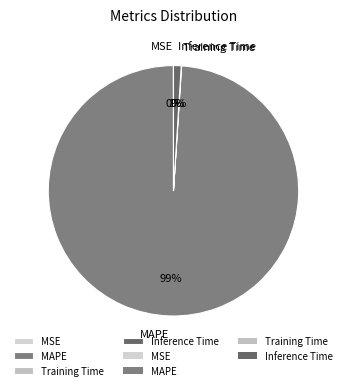

Which category has the biggest portion of the pie?

MAPE